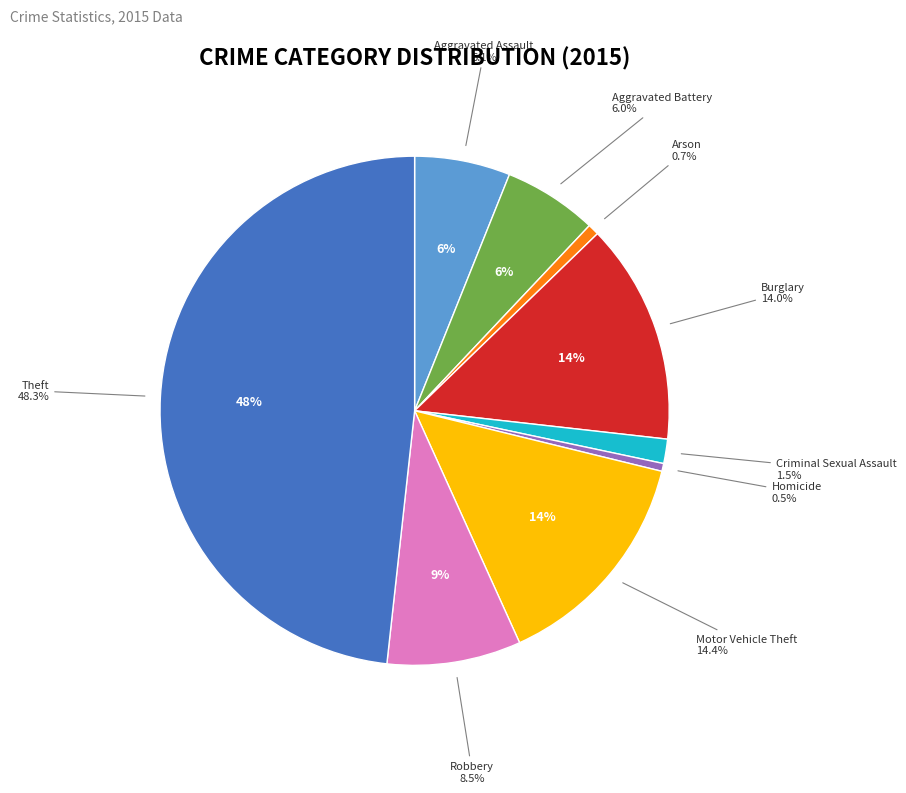

True or false: Homicide accounts for 0% of the total.

True